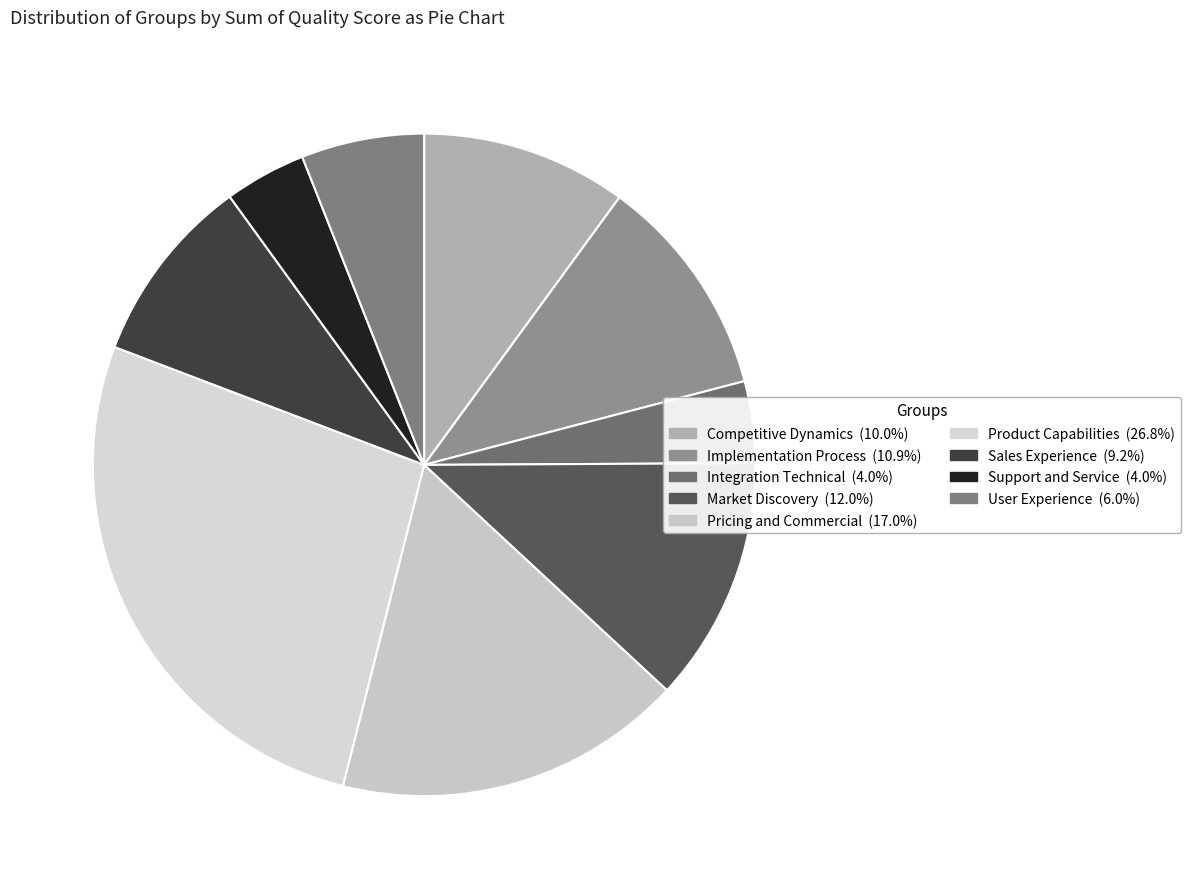

Count the number of slices in the pie.

9